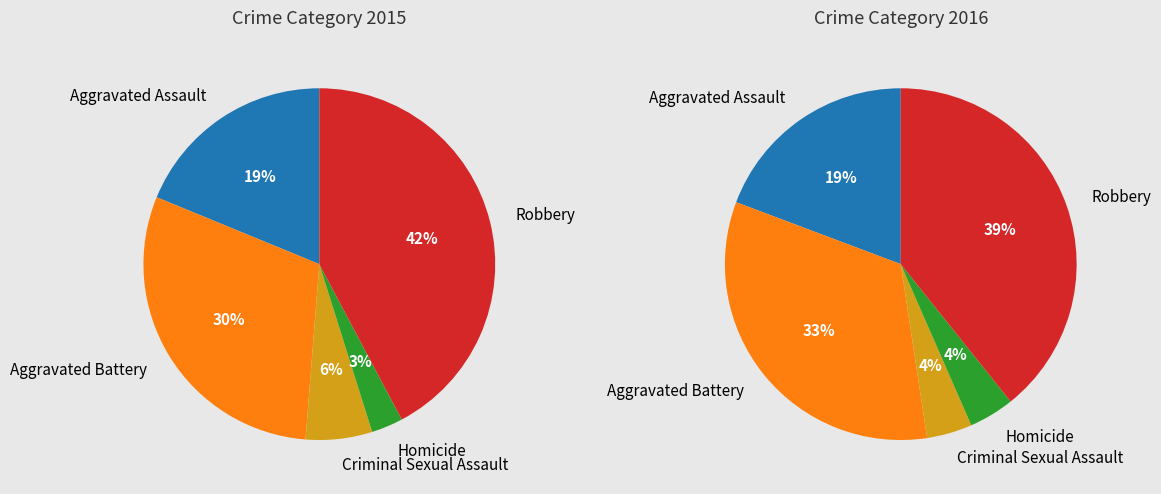

What portion of the pie excludes Robbery?

57.8%